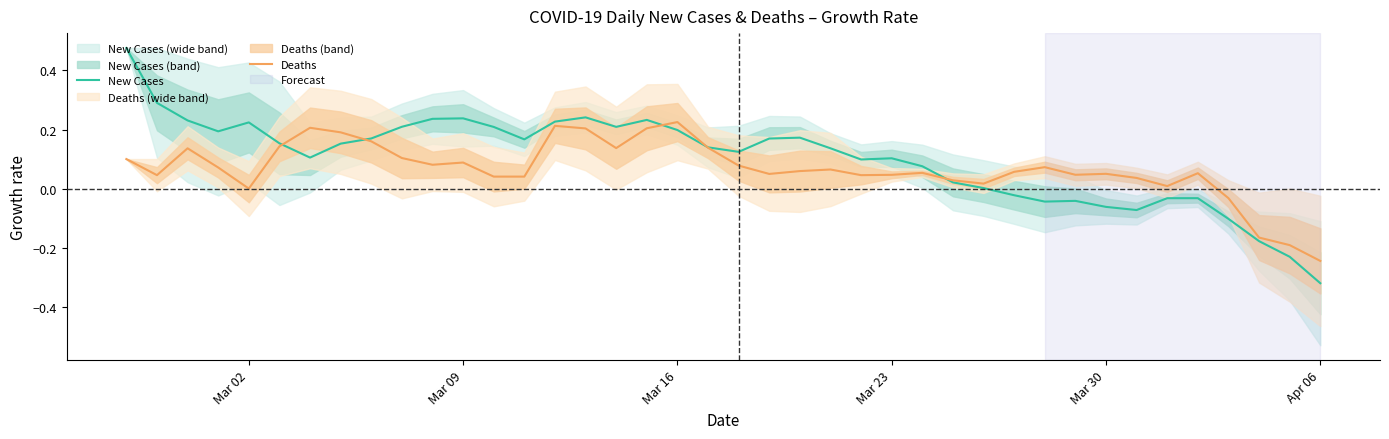

At which label does Deaths reach its minimum?

Apr 06